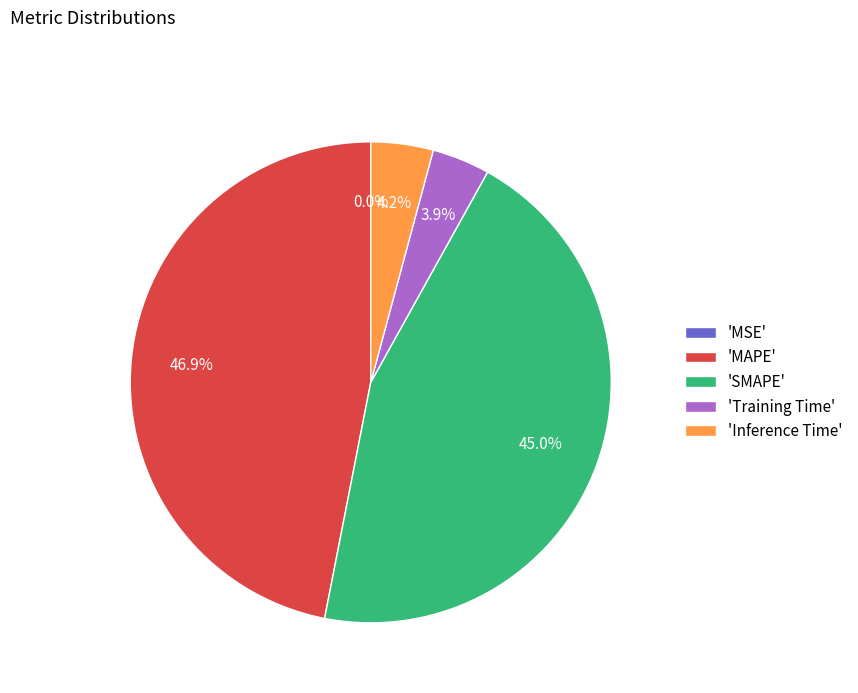

What is the largest slice in the pie chart?

'MAPE'